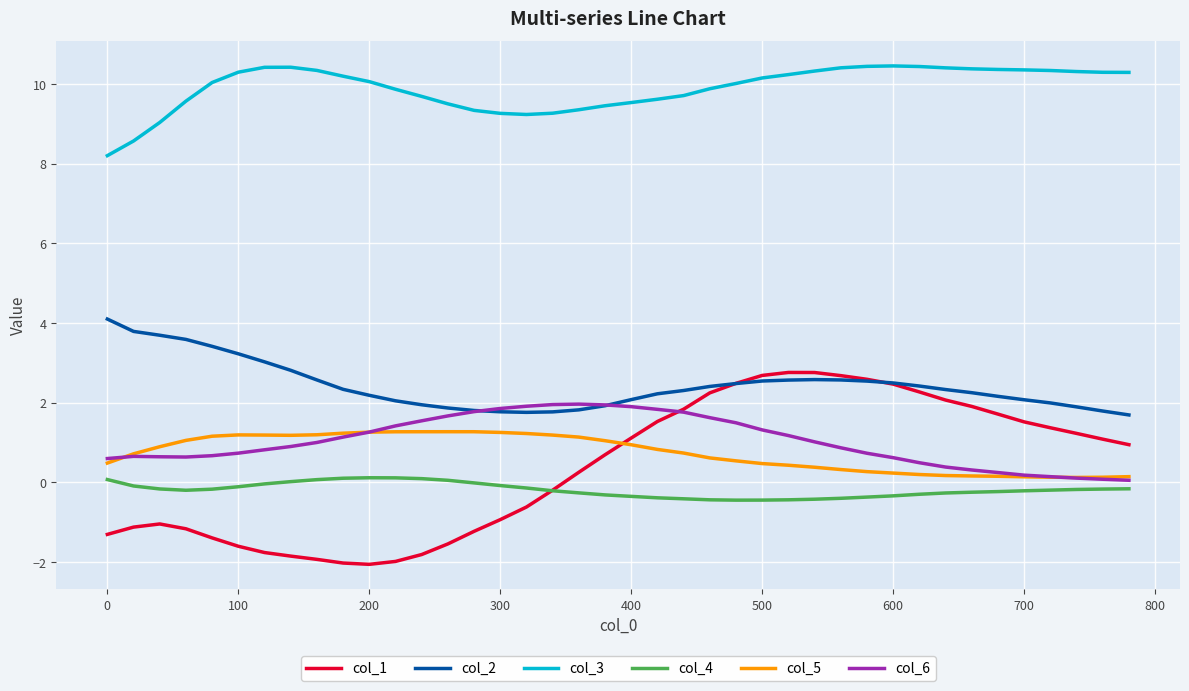

Which series has the largest total across all categories?

col_3